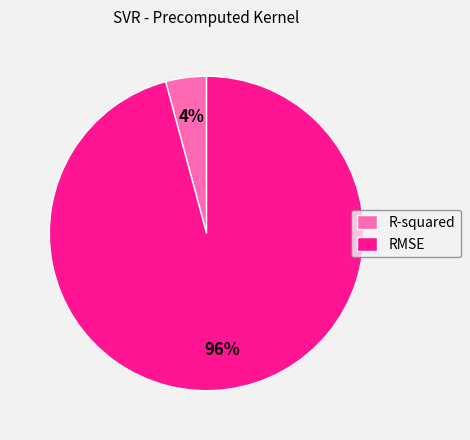

To the nearest percent, what is the difference between the R-squared and RMSE slice percentages?

92%